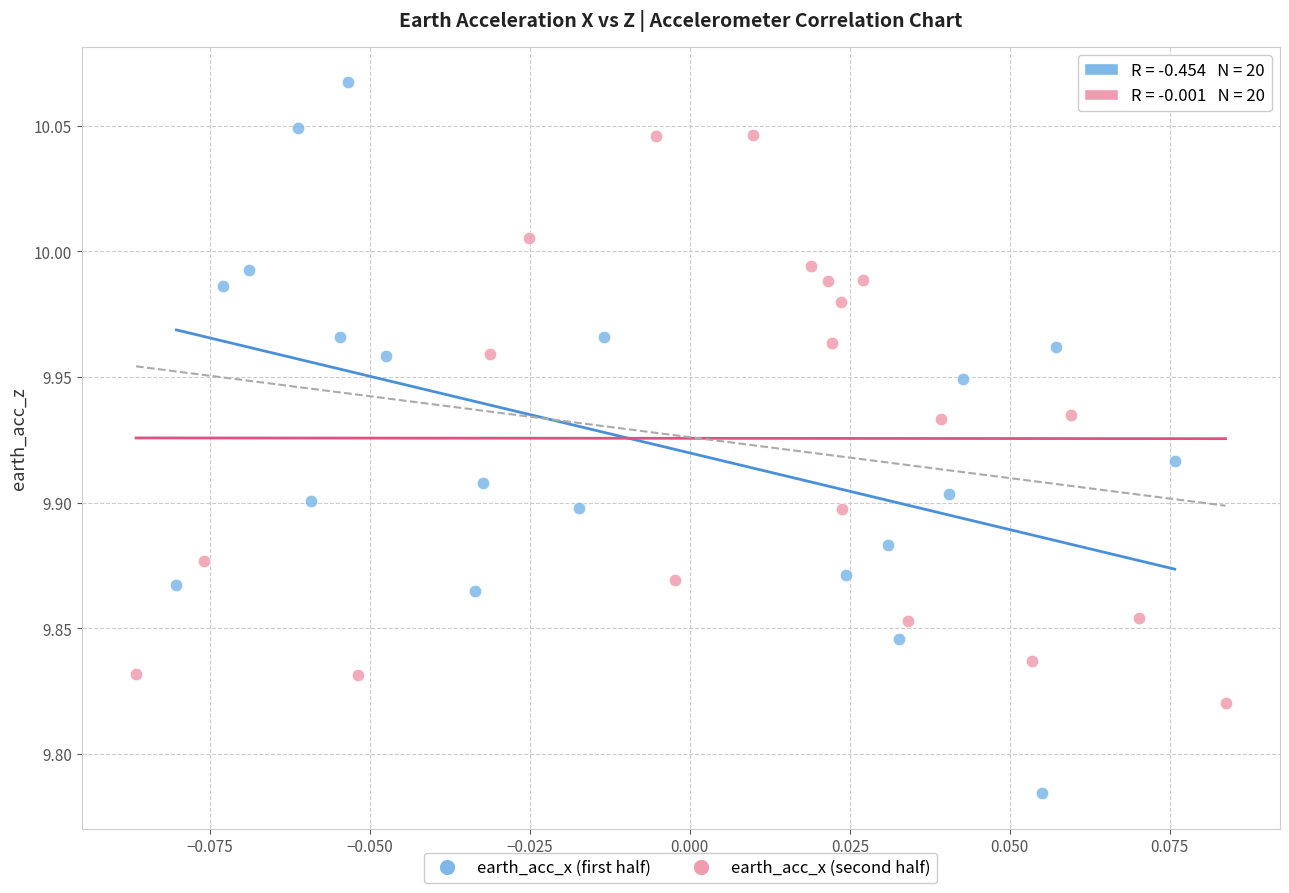

Which series has the largest Y range (max minus min)?

earth_acc_x (first half)